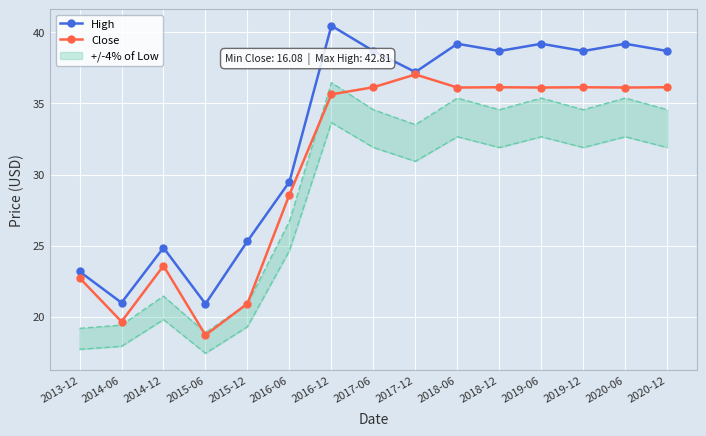

What position from the left is 2019-12?

13